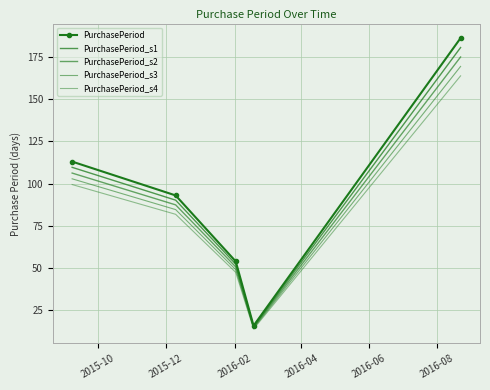

How many lines are shown in the chart?

5